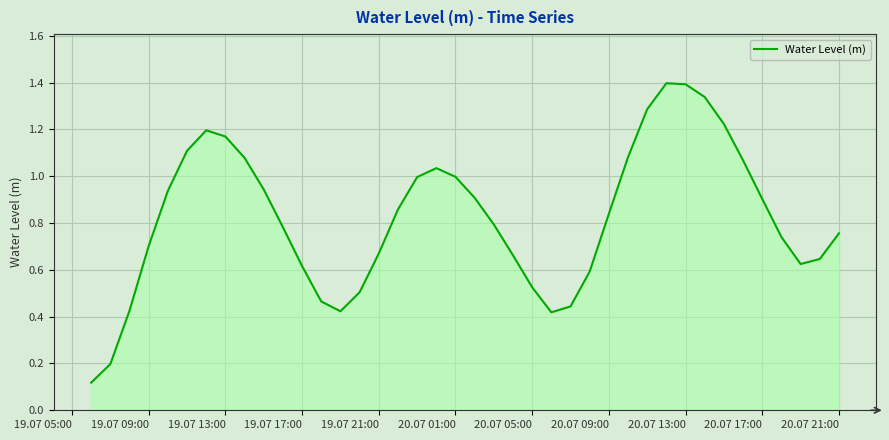

How many interior local peaks (higher than both neighbors) does the data have?

3